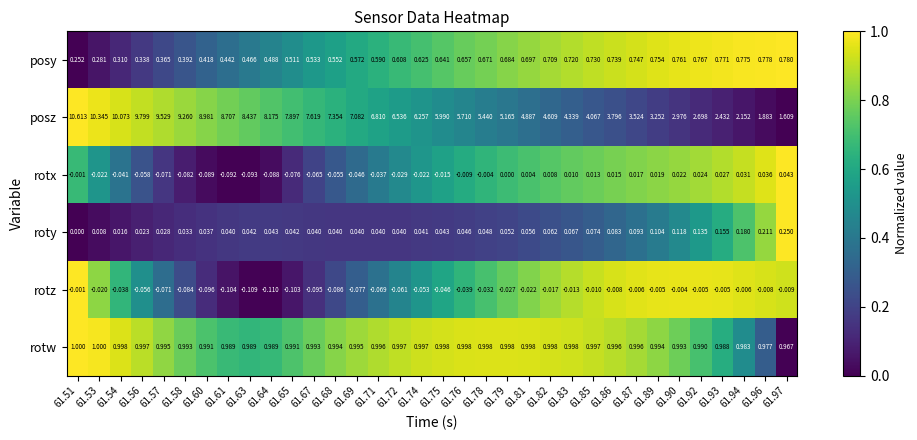

At 61.71, list the series in order from largest to smallest.

posz, rotw, posy, roty, rotx, rotz